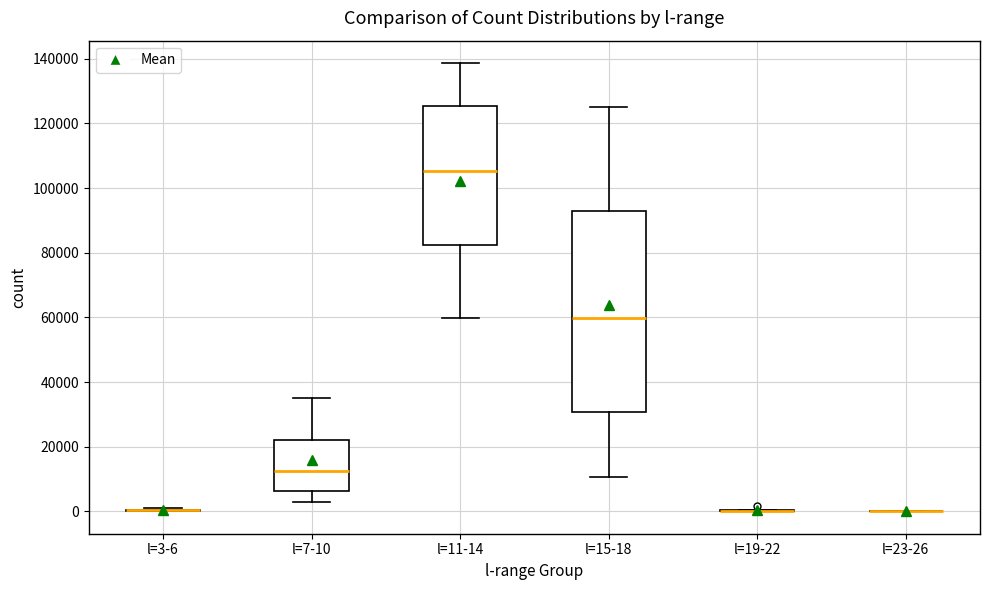

Reading left to right, transcribe this box plot: for each box, give where its median line is, the range the box spans, and where its two whiskers end, as read against the y-axis. The values are not printed on the chart, so give them approximately, as read against the axis.

l=3-6: box collapsed to a line at 0, whiskers 0 to 0
l=7-10: median 12000, box 6000 to 22000, whiskers 2000 to 36000
l=11-14: median 106000, box 82000 to 126000, whiskers 60000 to 138000
l=15-18: median 60000, box 30000 to 94000, whiskers 10000 to 126000
l=19-22: box collapsed to a line at 0, whiskers 0 to 0
l=23-26: box collapsed to a line at 0, whiskers 0 to 0